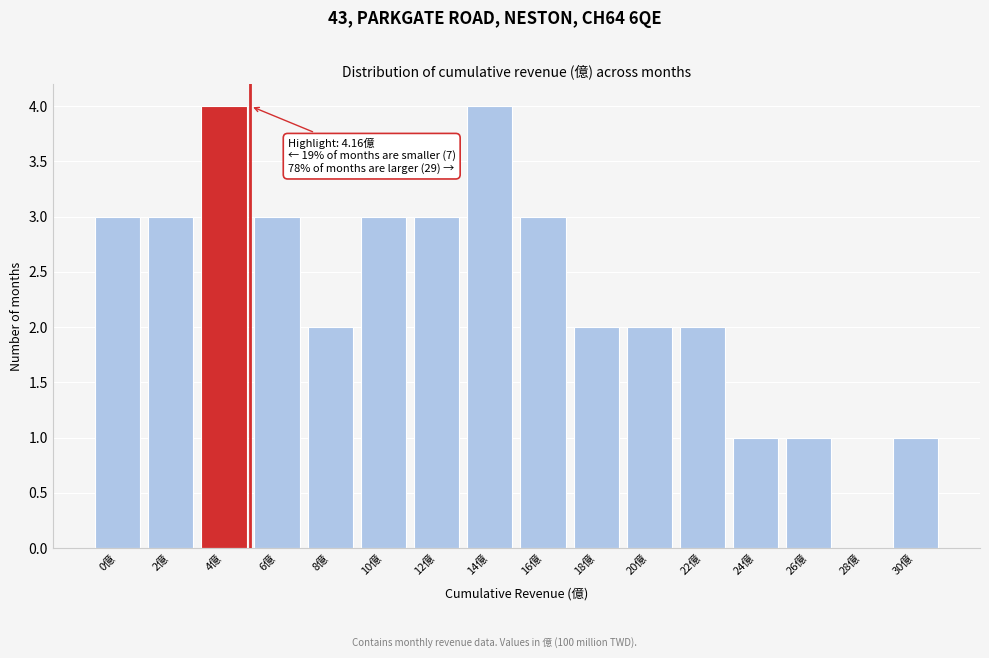

What is the greatest value displayed?

4